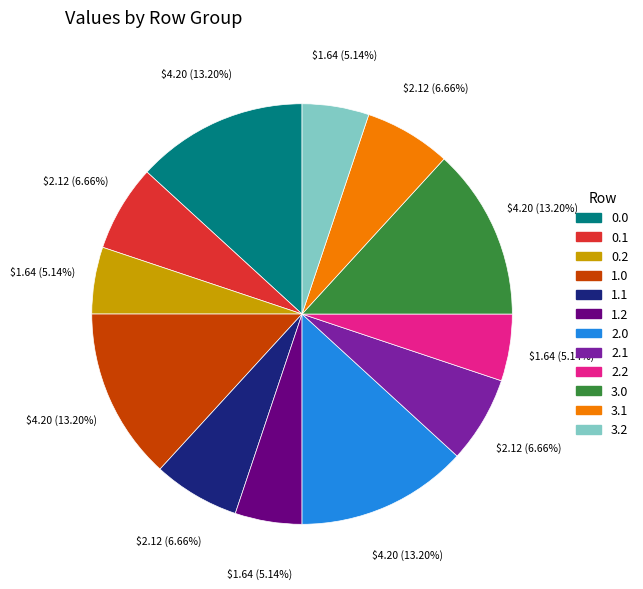

To the nearest percent, what is the difference between the largest and smallest slice percentages?

8%